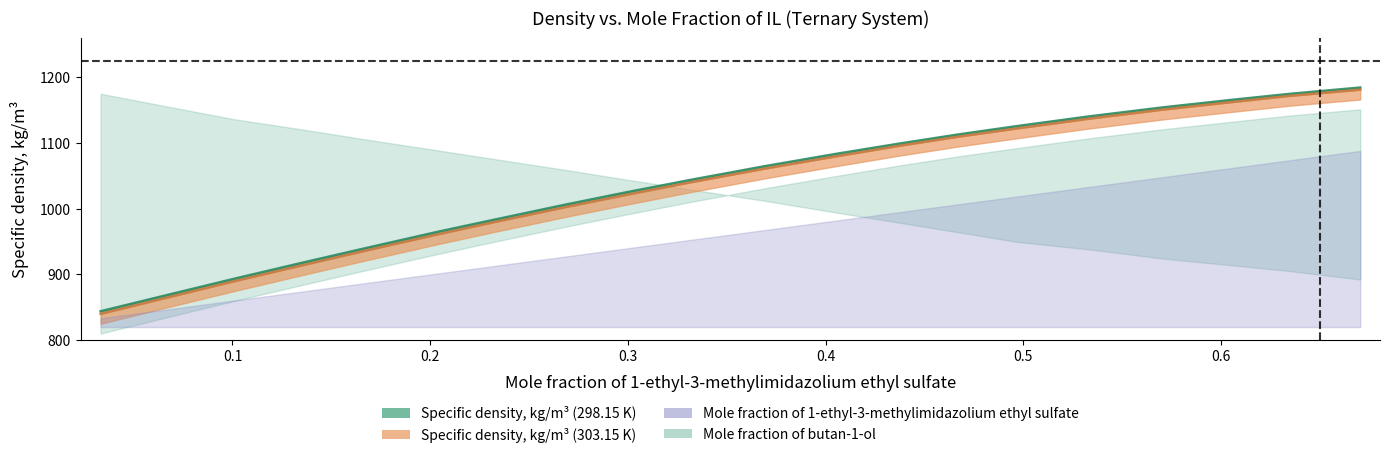

What is the sum of the Density_303 values at 0.4972 and 0.0635?

1985.0